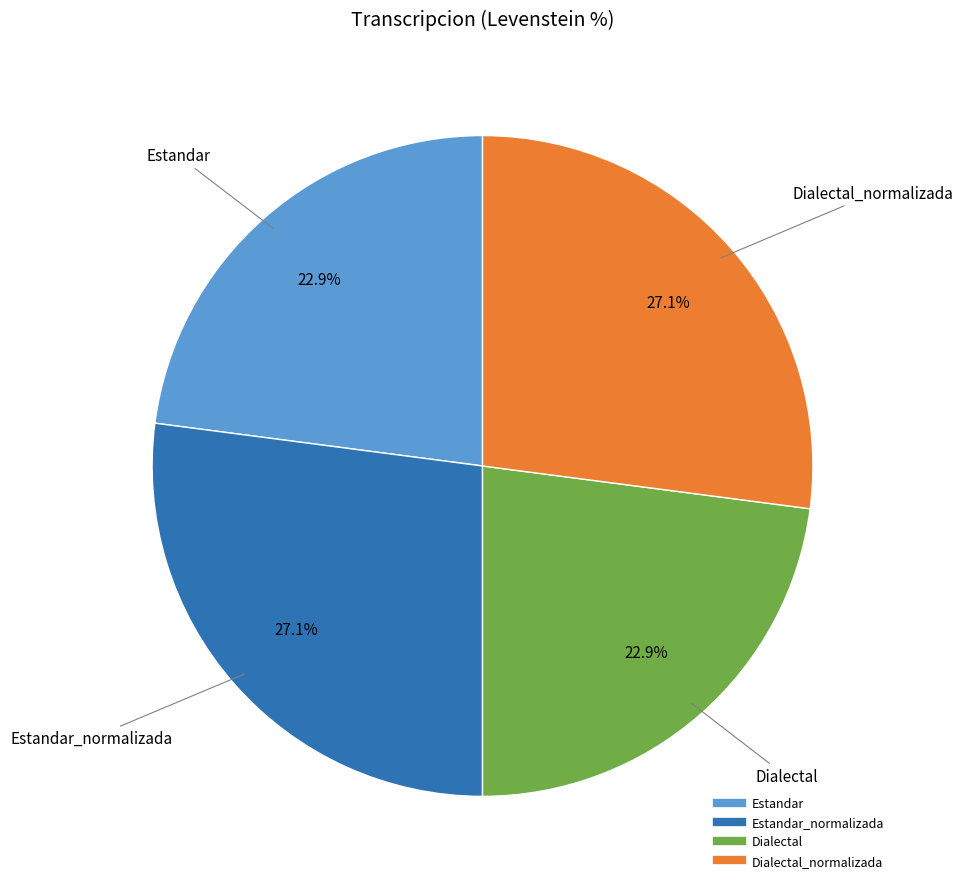

Does any single category account for the majority?

No